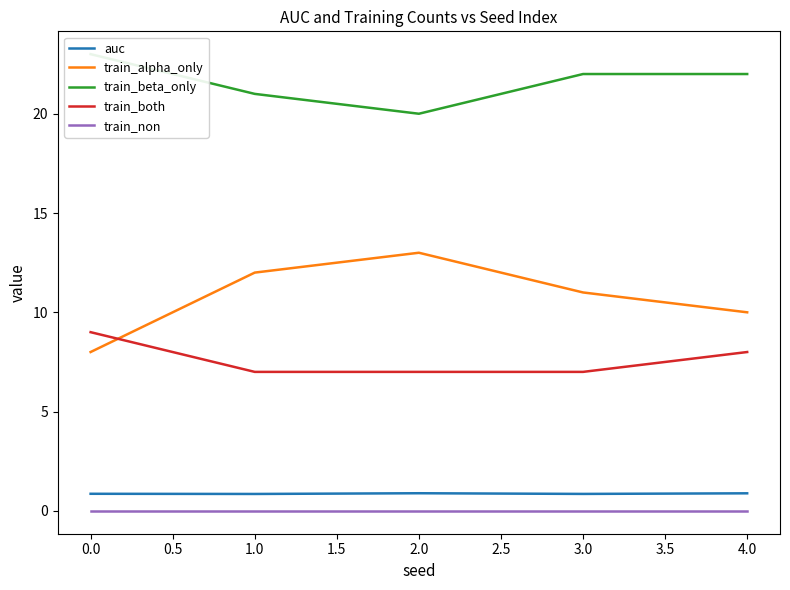

List the labels in order of train_alpha_only value, smallest first.

0.0, 4.0, 3.0, 1.0, 2.0